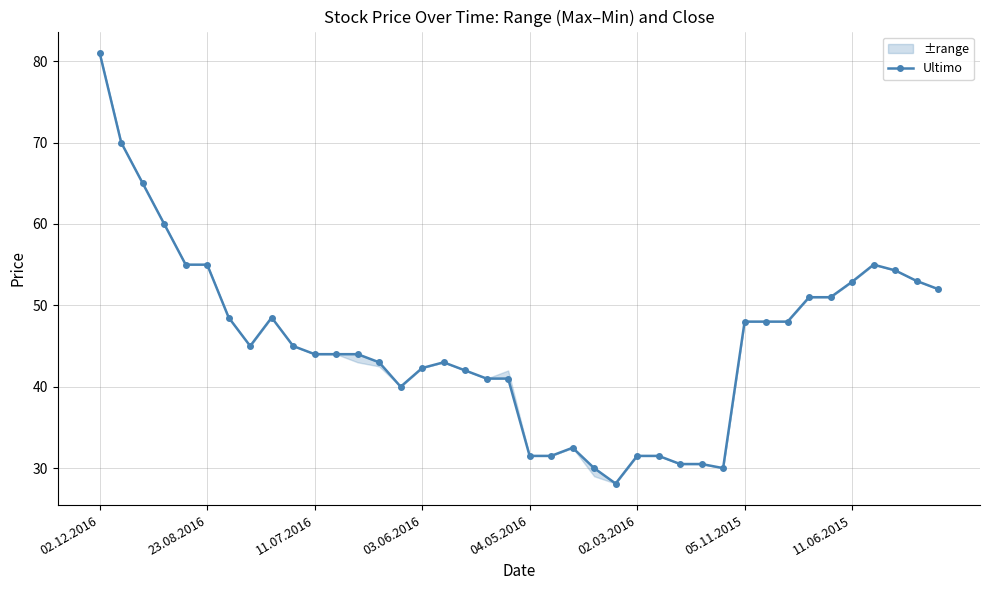

True or false: there are more than 1 points higher than both neighbors.

True